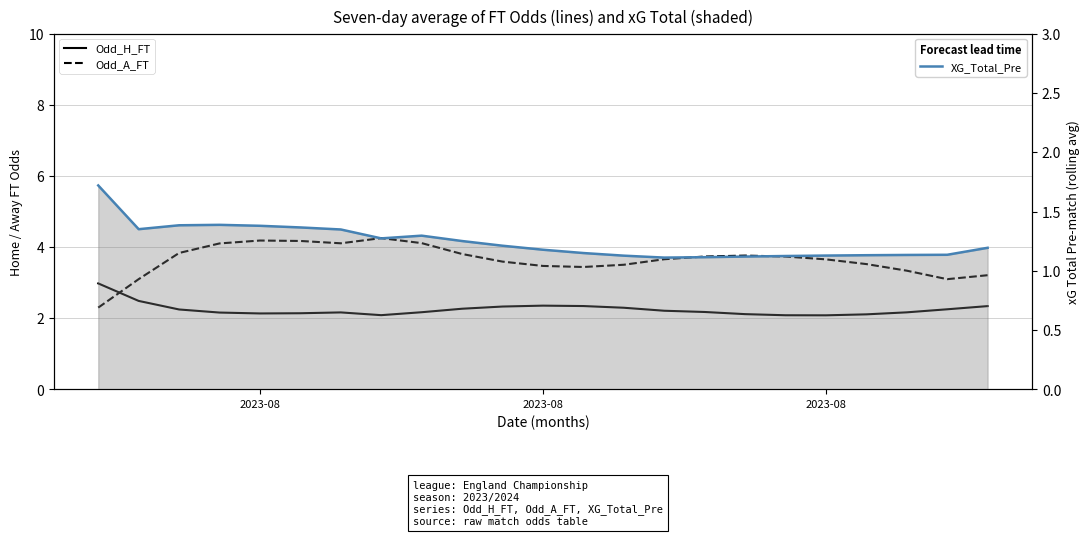

True or false: Odd_A_FT and XG_Total_Pre intersect in this chart.

False